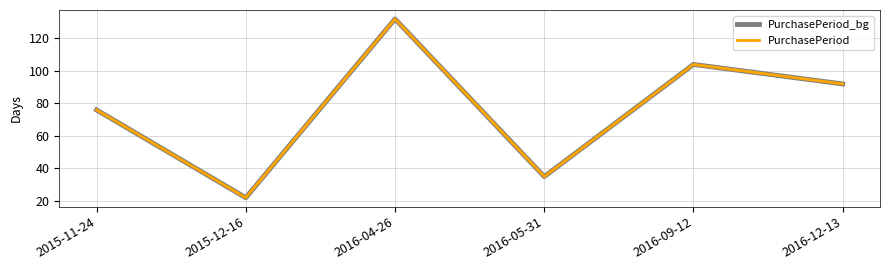

What is the difference between the PurchasePeriod_bg values at 2016-05-31 and 2015-12-16?

13